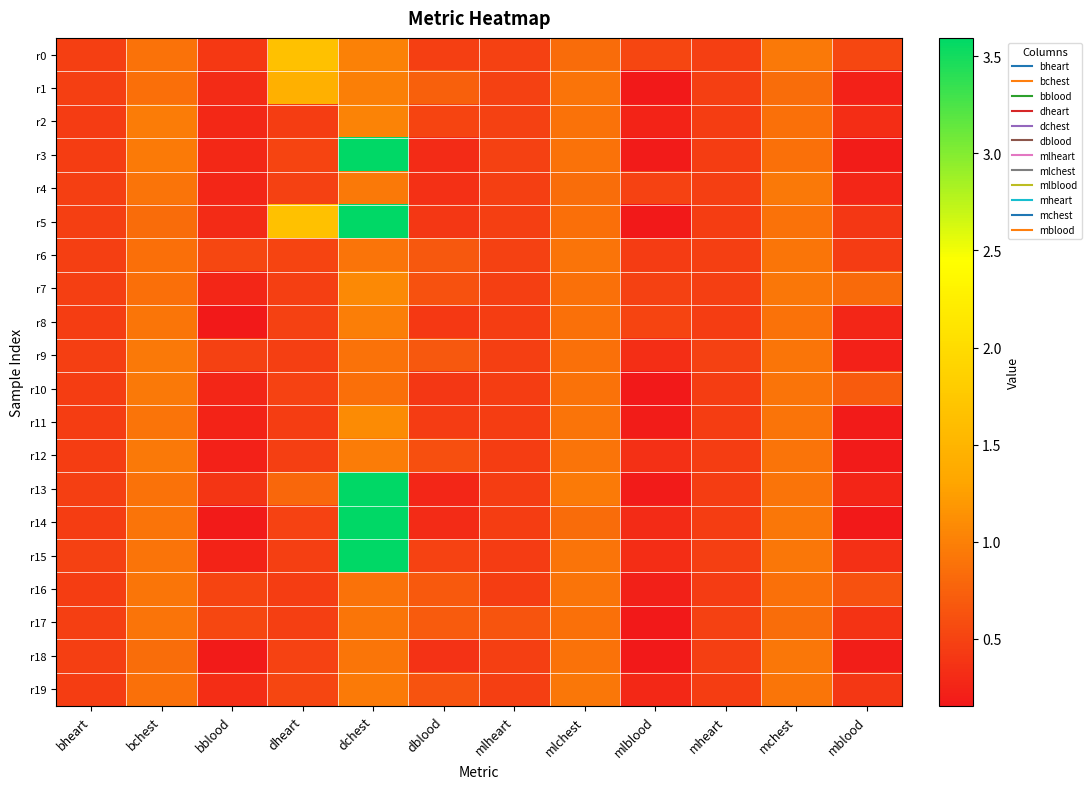

Reading left to right, transcribe all the data shown in this chart.

r0: bheart=0.5	bchest=0.9	bblood=0.4	dheart=1.7	dchest=1.0	dblood=0.5	mlheart=0.5	mlchest=0.8	mlblood=0.5	mheart=0.5	mchest=0.9	mblood=0.5
r1: bheart=0.5	bchest=0.9	bblood=0.3	dheart=1.4	dchest=1.0	dblood=0.7	mlheart=0.5	mlchest=0.9	mlblood=0.2	mheart=0.5	mchest=0.8	mblood=0.2
r2: bheart=0.4	bchest=1.0	bblood=0.3	dheart=0.5	dchest=1.0	dblood=0.5	mlheart=0.5	mlchest=0.9	mlblood=0.2	mheart=0.5	mchest=0.9	mblood=0.3
r3: bheart=0.5	bchest=1.0	bblood=0.3	dheart=0.5	dchest=322.2	dblood=0.3	mlheart=0.5	mlchest=0.9	mlblood=0.2	mheart=0.5	mchest=0.9	mblood=0.2
r4: bheart=0.5	bchest=0.9	bblood=0.3	dheart=0.5	dchest=0.9	dblood=0.3	mlheart=0.5	mlchest=0.8	mlblood=0.5	mheart=0.5	mchest=0.9	mblood=0.3
r5: bheart=0.5	bchest=0.8	bblood=0.3	dheart=1.6	dchest=48.0	dblood=0.4	mlheart=0.5	mlchest=0.9	mlblood=0.1	mheart=0.5	mchest=0.9	mblood=0.4
r6: bheart=0.5	bchest=0.9	bblood=0.5	dheart=0.5	dchest=0.9	dblood=0.7	mlheart=0.5	mlchest=0.9	mlblood=0.4	mheart=0.5	mchest=0.9	mblood=0.4
r7: bheart=0.5	bchest=0.9	bblood=0.3	dheart=0.5	dchest=1.1	dblood=0.6	mlheart=0.5	mlchest=0.9	mlblood=0.5	mheart=0.5	mchest=0.9	mblood=0.8
r8: bheart=0.5	bchest=0.9	bblood=0.1	dheart=0.5	dchest=1.0	dblood=0.4	mlheart=0.5	mlchest=0.9	mlblood=0.5	mheart=0.5	mchest=0.9	mblood=0.3
r9: bheart=0.5	bchest=0.9	bblood=0.5	dheart=0.5	dchest=0.9	dblood=0.7	mlheart=0.5	mlchest=0.9	mlblood=0.3	mheart=0.5	mchest=0.9	mblood=0.2
r10: bheart=0.5	bchest=0.9	bblood=0.3	dheart=0.5	dchest=0.9	dblood=0.4	mlheart=0.5	mlchest=0.9	mlblood=0.1	mheart=0.5	mchest=0.9	mblood=0.7
r11: bheart=0.5	bchest=0.9	bblood=0.2	dheart=0.5	dchest=1.1	dblood=0.4	mlheart=0.5	mlchest=0.9	mlblood=0.2	mheart=0.5	mchest=0.9	mblood=0.2
r12: bheart=0.5	bchest=0.9	bblood=0.2	dheart=0.5	dchest=1.0	dblood=0.6	mlheart=0.5	mlchest=0.9	mlblood=0.4	mheart=0.5	mchest=0.9	mblood=0.2
r13: bheart=0.5	bchest=0.9	bblood=0.4	dheart=0.8	dchest=17.2	dblood=0.3	mlheart=0.5	mlchest=1.0	mlblood=0.2	mheart=0.5	mchest=0.9	mblood=0.3
r14: bheart=0.5	bchest=0.9	bblood=0.2	dheart=0.5	dchest=27.8	dblood=0.3	mlheart=0.5	mlchest=0.8	mlblood=0.3	mheart=0.5	mchest=0.9	mblood=0.2
r15: bheart=0.5	bchest=0.9	bblood=0.2	dheart=0.5	dchest=10.5	dblood=0.5	mlheart=0.4	mlchest=0.9	mlblood=0.3	mheart=0.5	mchest=0.9	mblood=0.4
r16: bheart=0.5	bchest=0.9	bblood=0.5	dheart=0.5	dchest=0.9	dblood=0.7	mlheart=0.5	mlchest=0.9	mlblood=0.2	mheart=0.4	mchest=0.9	mblood=0.6
r17: bheart=0.5	bchest=0.9	bblood=0.5	dheart=0.5	dchest=0.9	dblood=0.7	mlheart=0.6	mlchest=0.9	mlblood=0.2	mheart=0.5	mchest=0.8	mblood=0.4
r18: bheart=0.5	bchest=0.8	bblood=0.2	dheart=0.5	dchest=0.9	dblood=0.4	mlheart=0.5	mlchest=0.9	mlblood=0.1	mheart=0.5	mchest=0.9	mblood=0.2
r19: bheart=0.5	bchest=0.9	bblood=0.3	dheart=0.5	dchest=0.9	dblood=0.6	mlheart=0.5	mlchest=0.9	mlblood=0.3	mheart=0.5	mchest=0.9	mblood=0.4